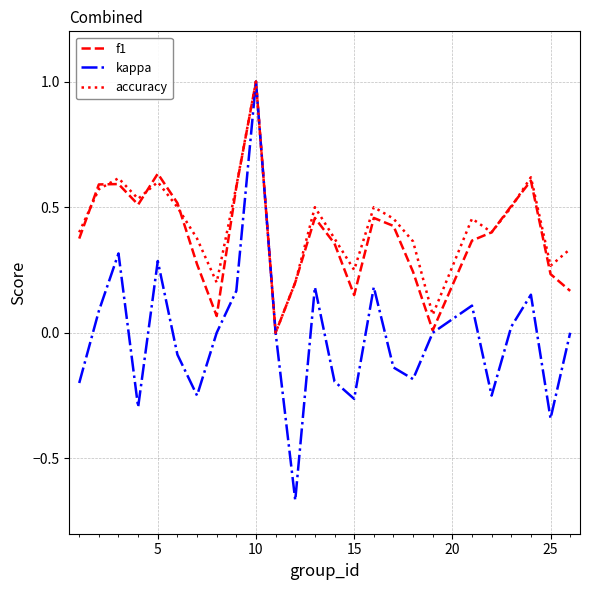

Which series has the largest range (max minus min)?

kappa